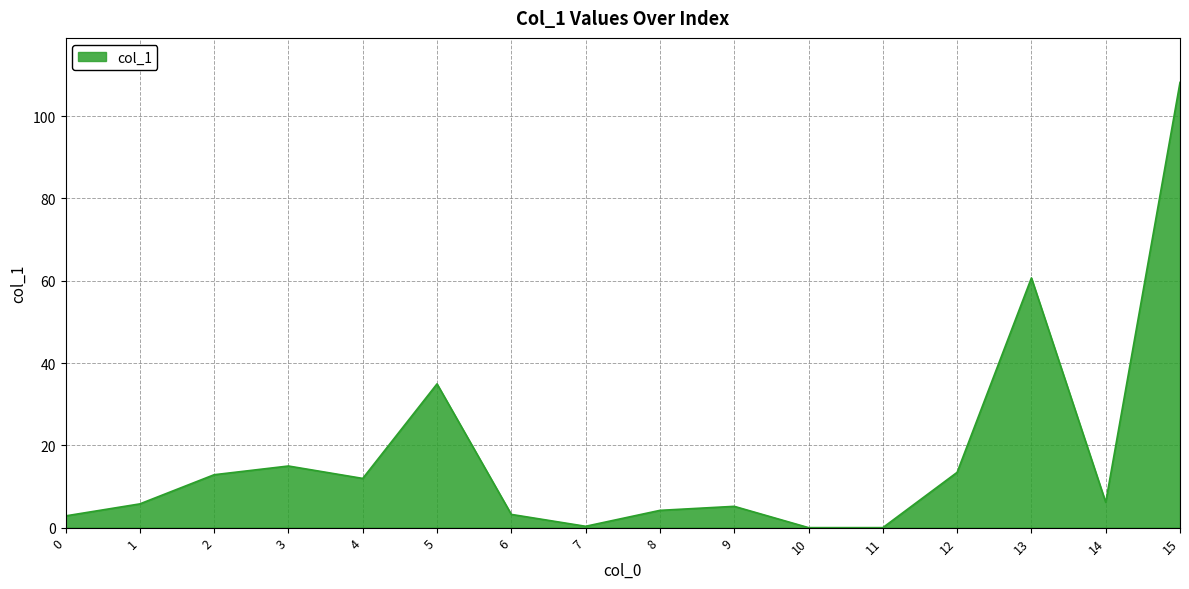

What is the greatest value displayed?

108.2